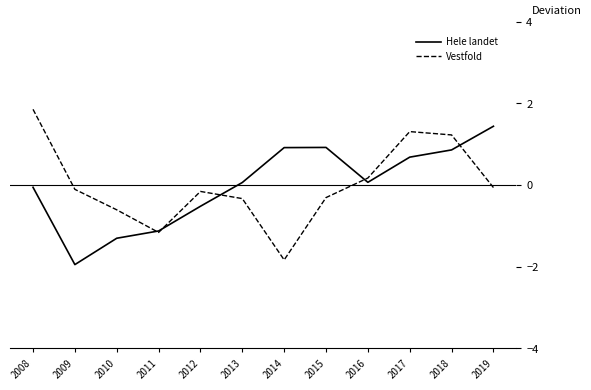

Is the value of Hele landet at 2008 greater than the value of Vestfold at 2018?

No